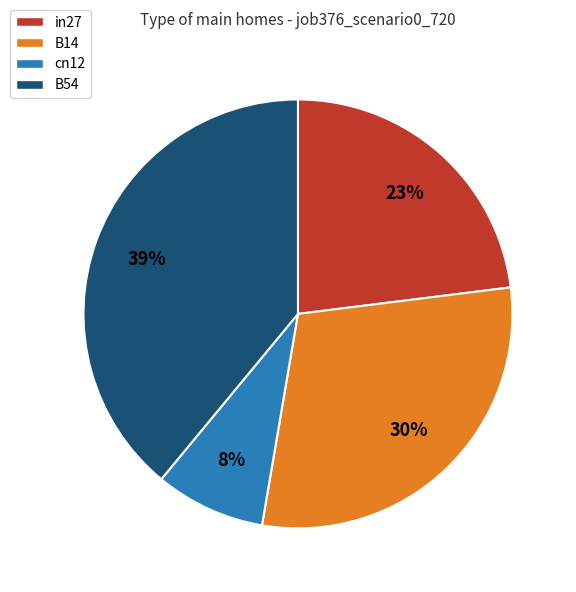

Is there any slice that represents more than half of the pie?

No